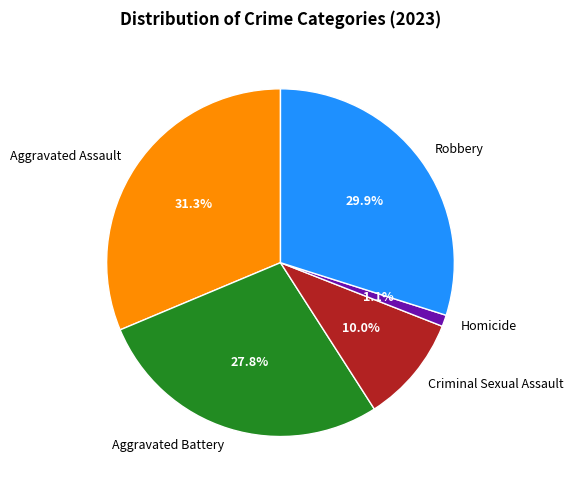

What is the largest slice in the pie chart?

Aggravated Assault